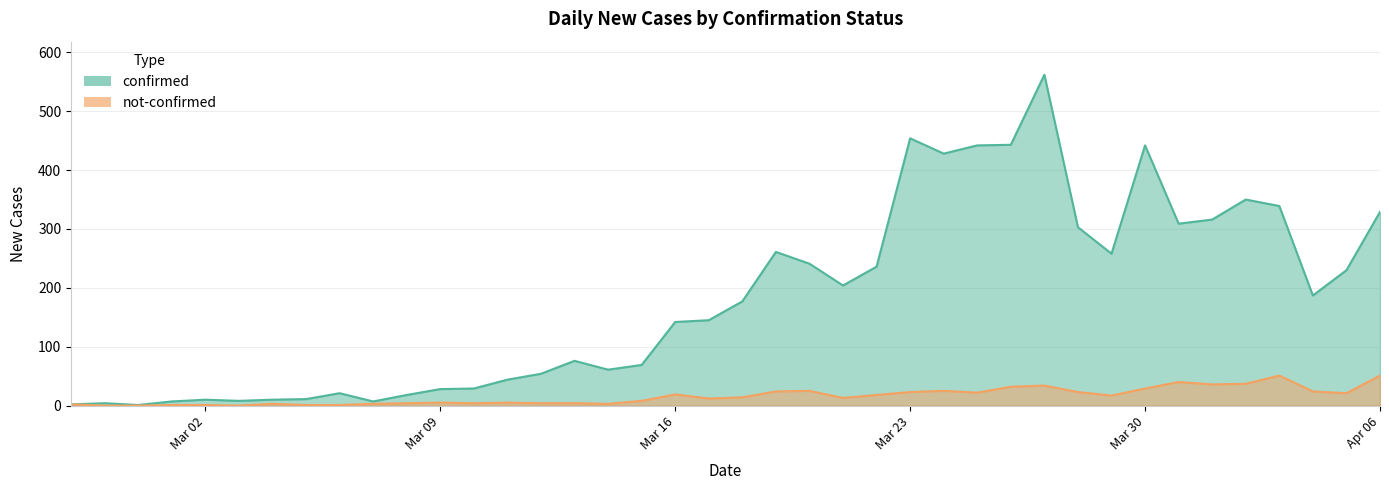

List the series in order of their peak value, lowest first.

not-confirmed, confirmed